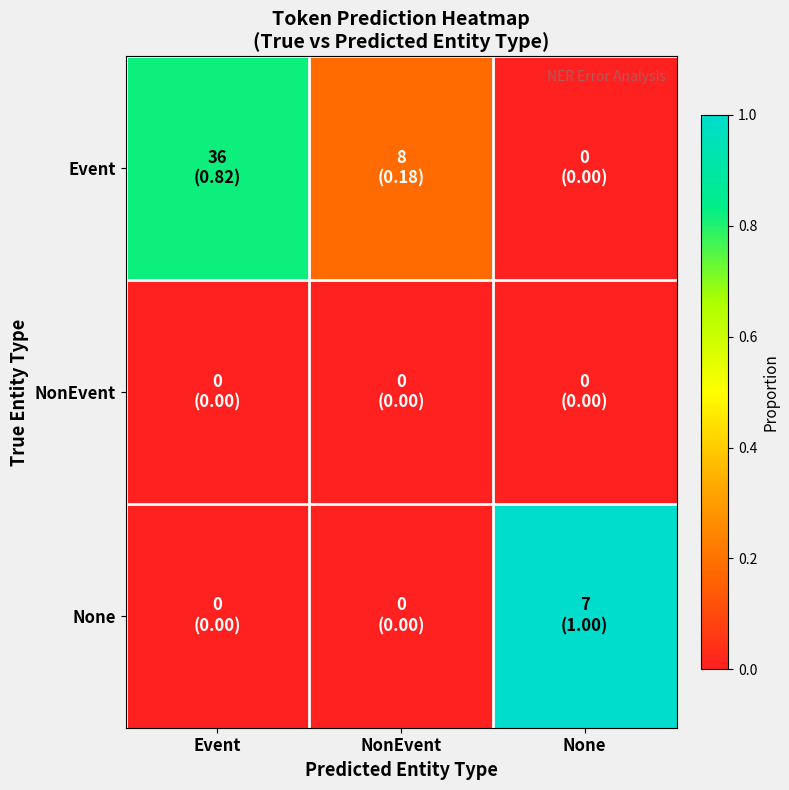

Count the number of categories in the chart.

3